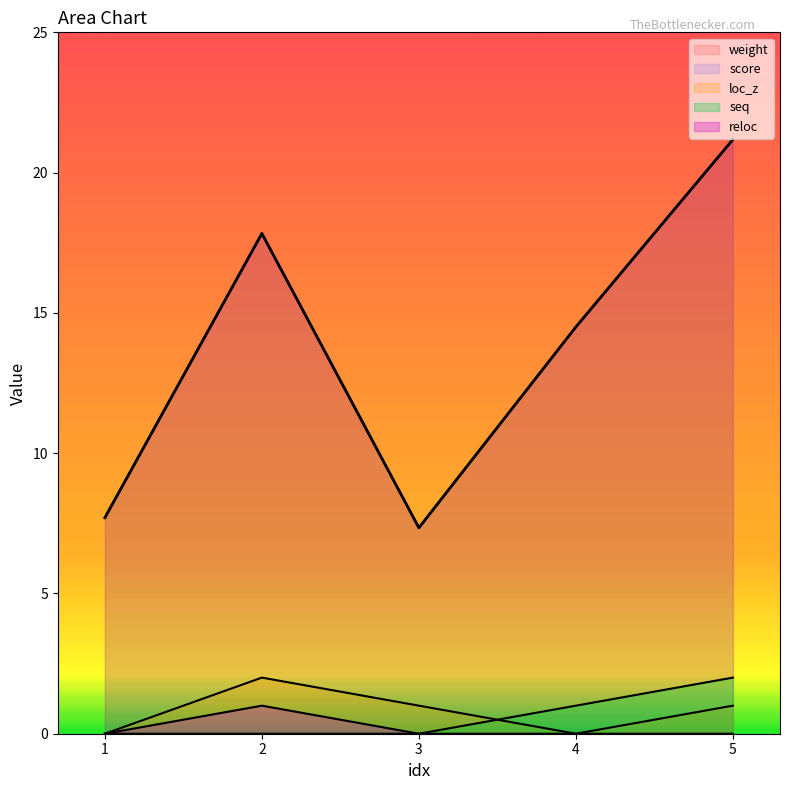

Reading left to right, what are all the values shown in this chart?

weight: 7.7	17.8	7.3	14.5	21.2
score: 7.7	17.8	7.3	14.5	21.2
loc_z: 0.0	2.0	1.0	0.0	1.0
seq: 0.0	0.0	0.0	1.0	2.0
reloc: 0.0	1.0	0.0	0.0	0.0